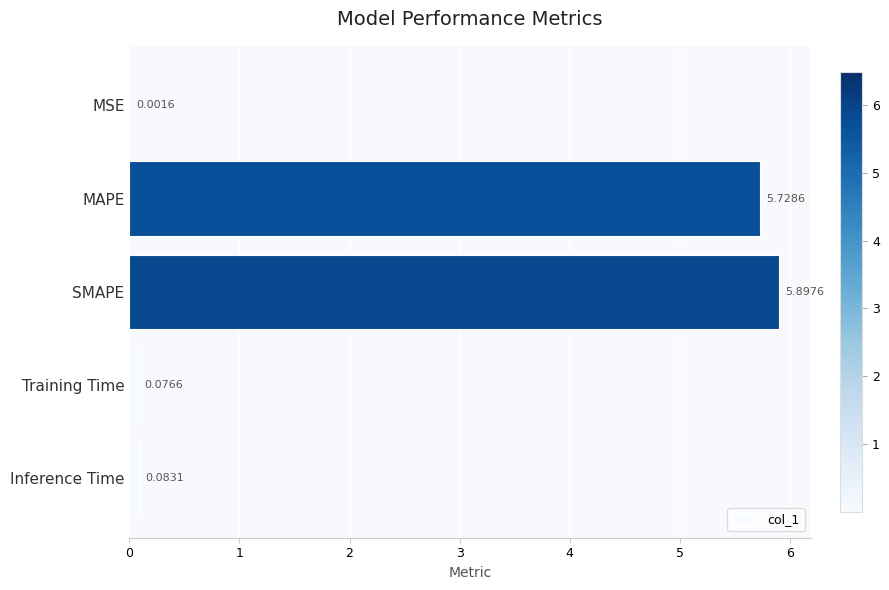

Which label corresponds to the largest value in the chart?

SMAPE